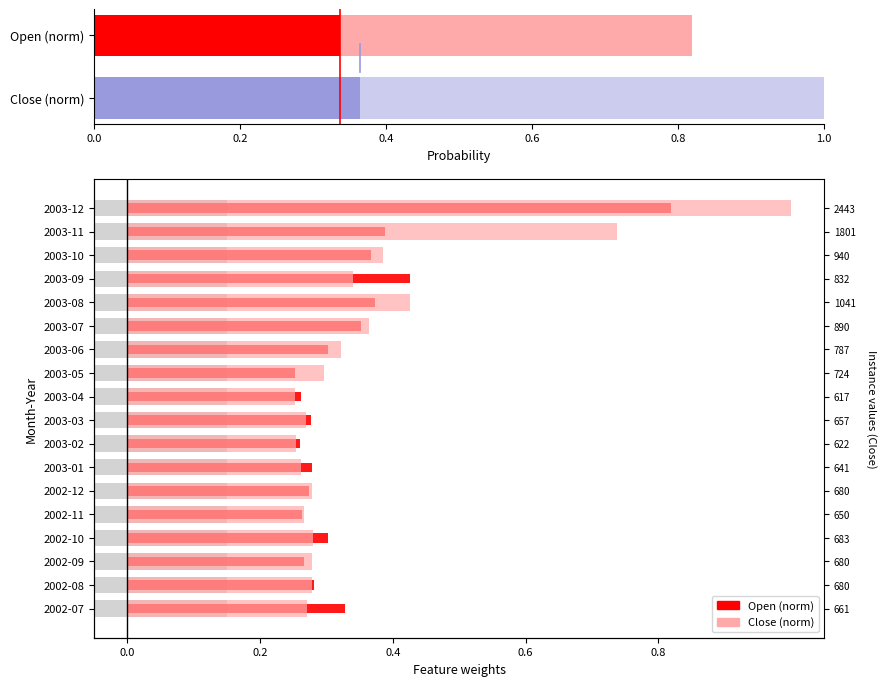

Does the chart contain any negative values?

No